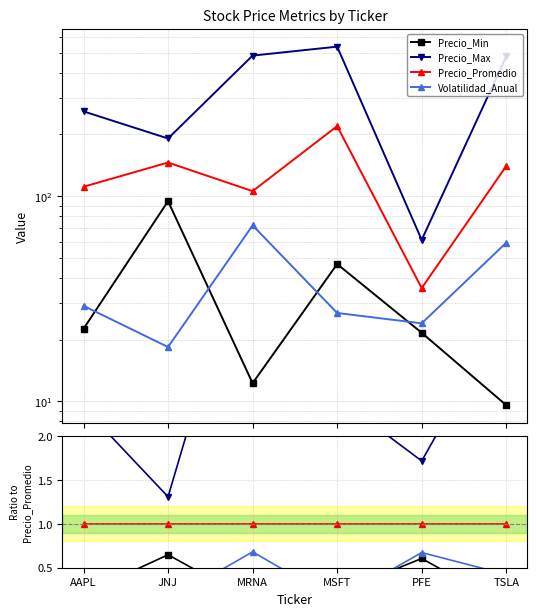

The Precio_Promedio series shows 1.7 at PFE. True or false?

False